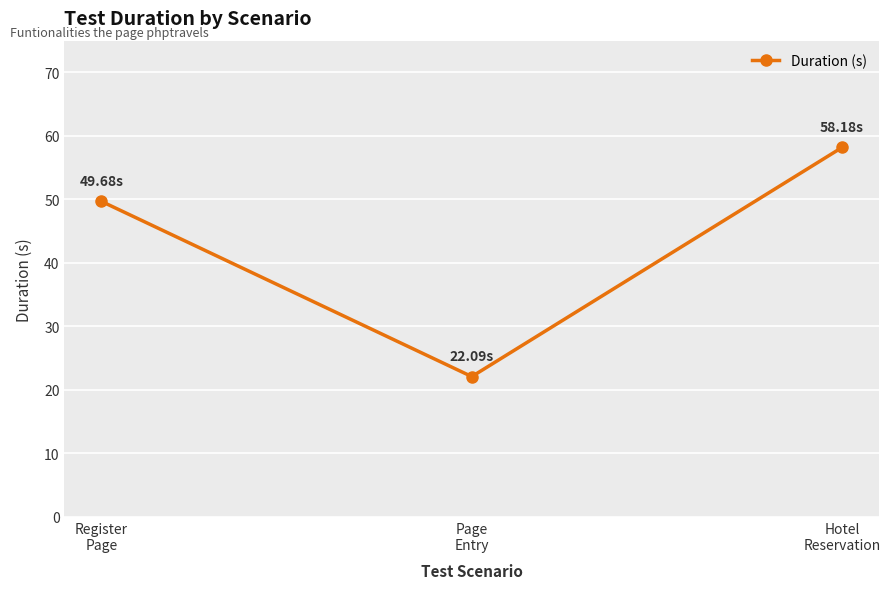

How many lines are shown in the chart?

1